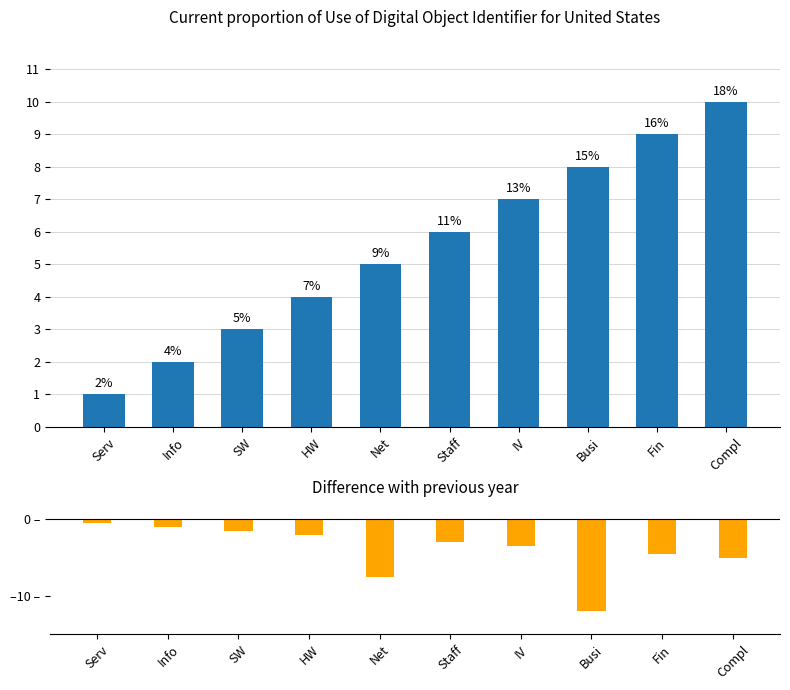

Which has a higher value, IV or Compl?

Compl